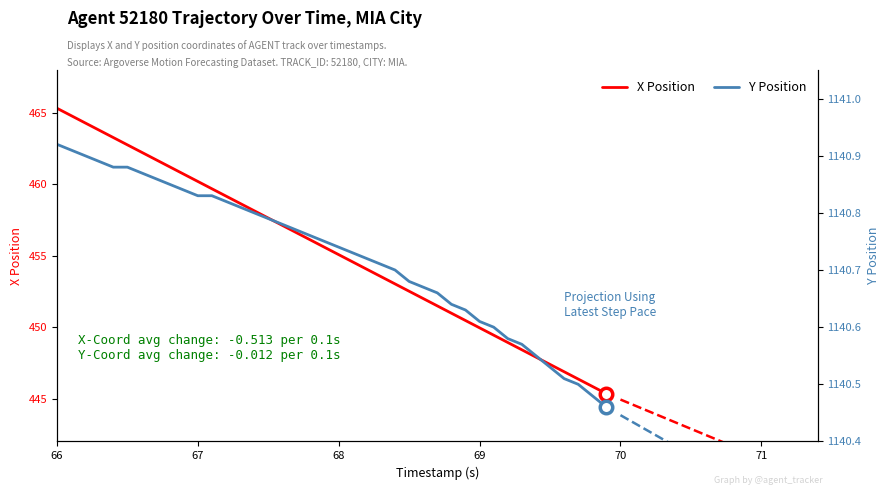

Does the chart have visible grid lines?

No